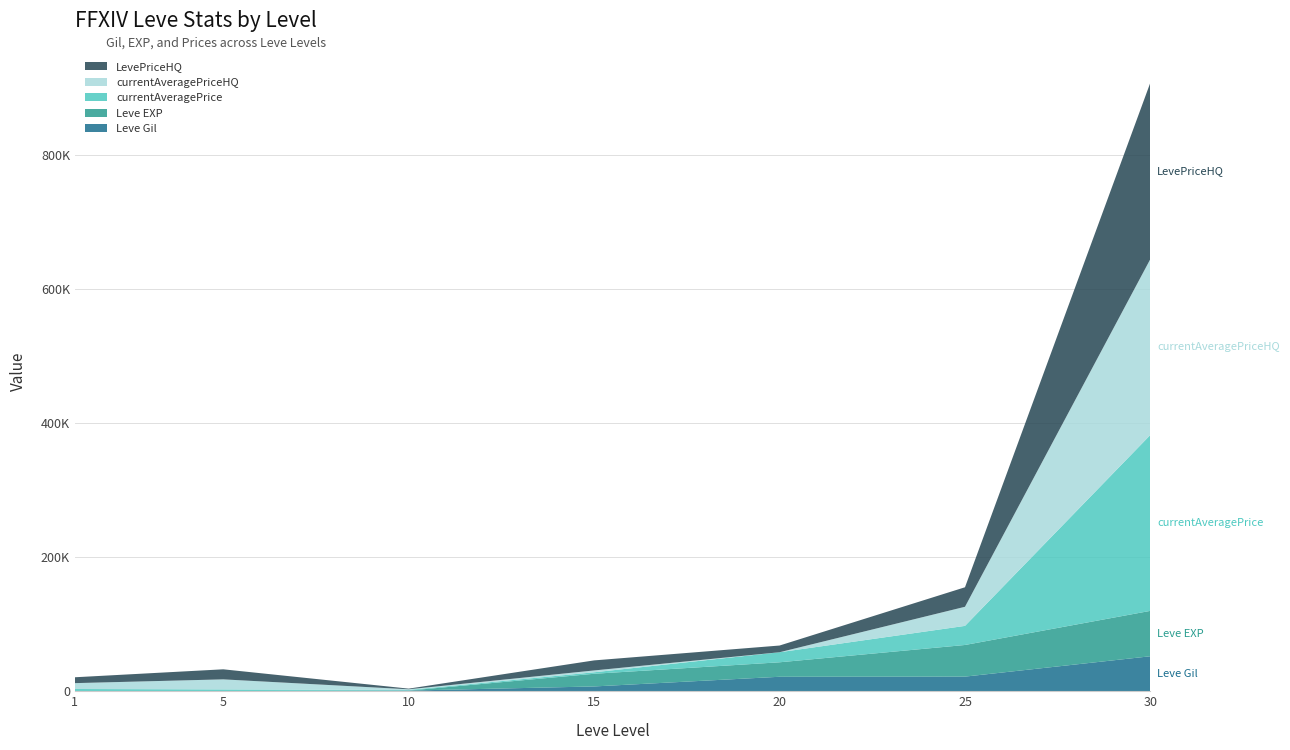

Reading left to right, extract all data points from this chart.

Leve Gil: 160	220	990	7170	21600	21830	52220
Leve EXP: 1	5	9	18910	21600	47200	67730
currentAveragePrice: 3204	2507	970	2217	15000	28491	262500
currentAveragePriceHQ: 8750	15000	970	2731	0	28491	262500
LevePriceHQ: 8750	15000	970	15000	10000	29111	263276